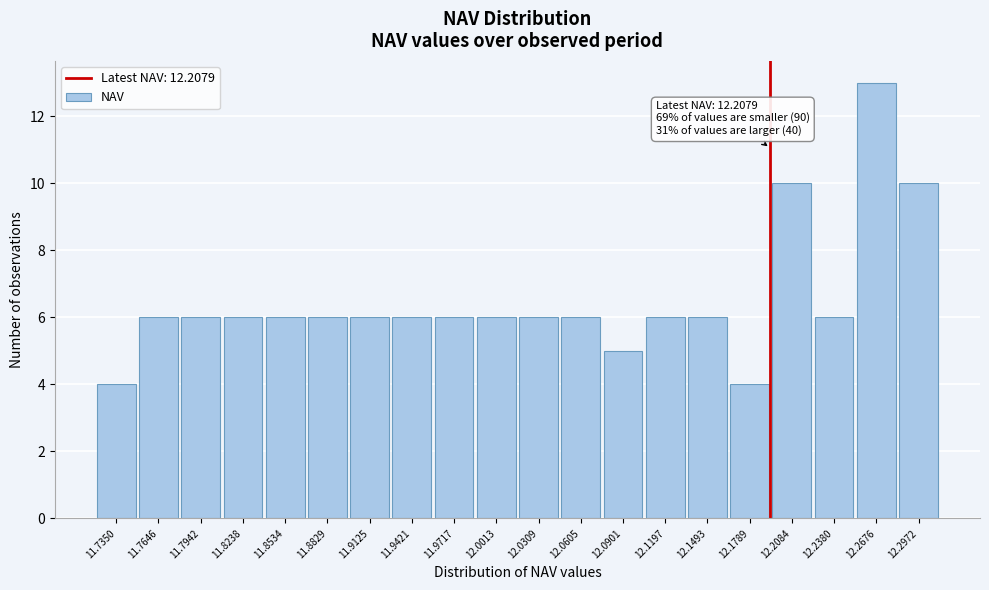

Reading left to right, what are all the values shown in this chart?

11.7350=4	11.7646=6	11.7942=6	11.8238=6	11.8534=6	11.8829=6	11.9125=6	11.9421=6	11.9717=6	12.0013=6	12.0309=6	12.0605=6	12.0901=5	12.1197=6	12.1493=6	12.1789=4	12.2084=10	12.2380=6	12.2676=13	12.2972=10